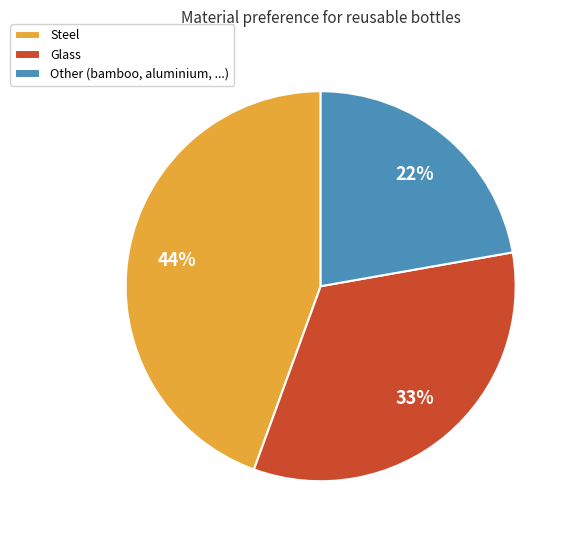

Rank the categories by value from highest to lowest.

Steel, Glass, Other (bamboo, aluminium, ...)